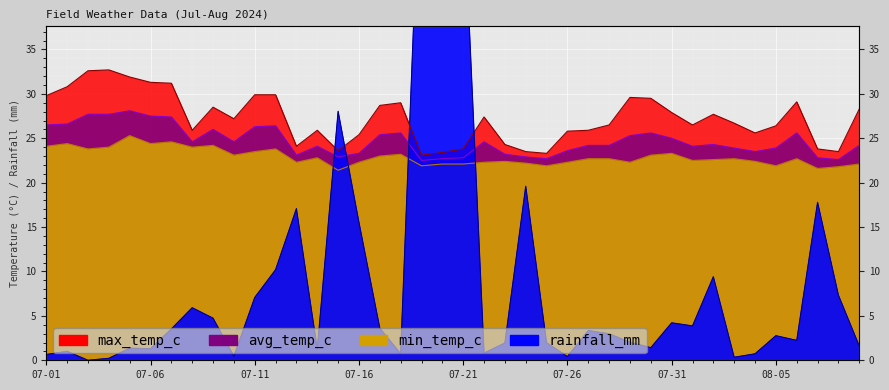

What is the total value across all series at 07-13?

86.6